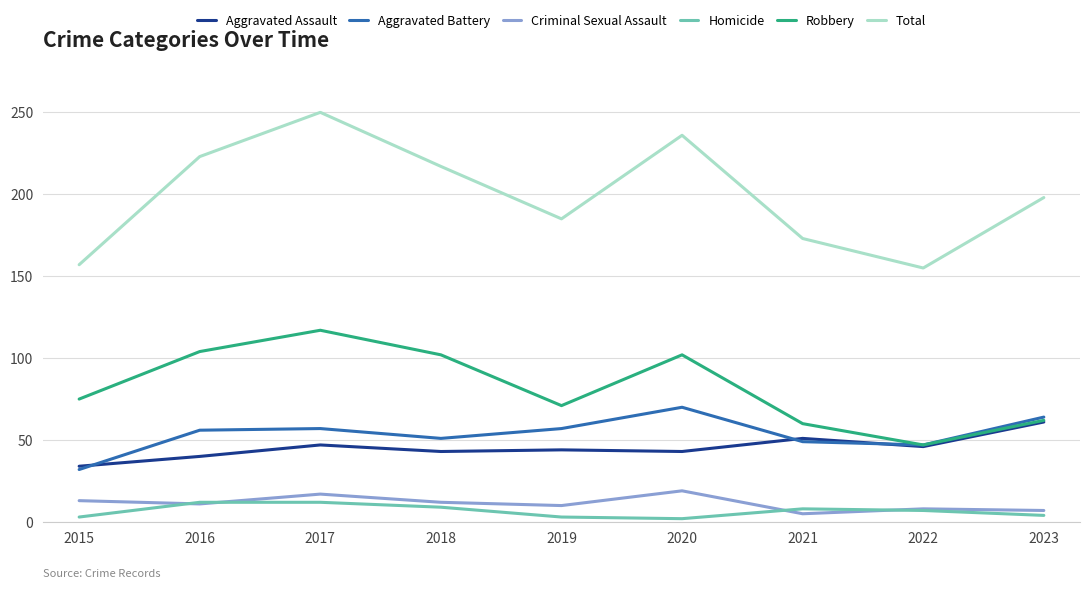

Which series changed the most between 2015 and 2020?

Total